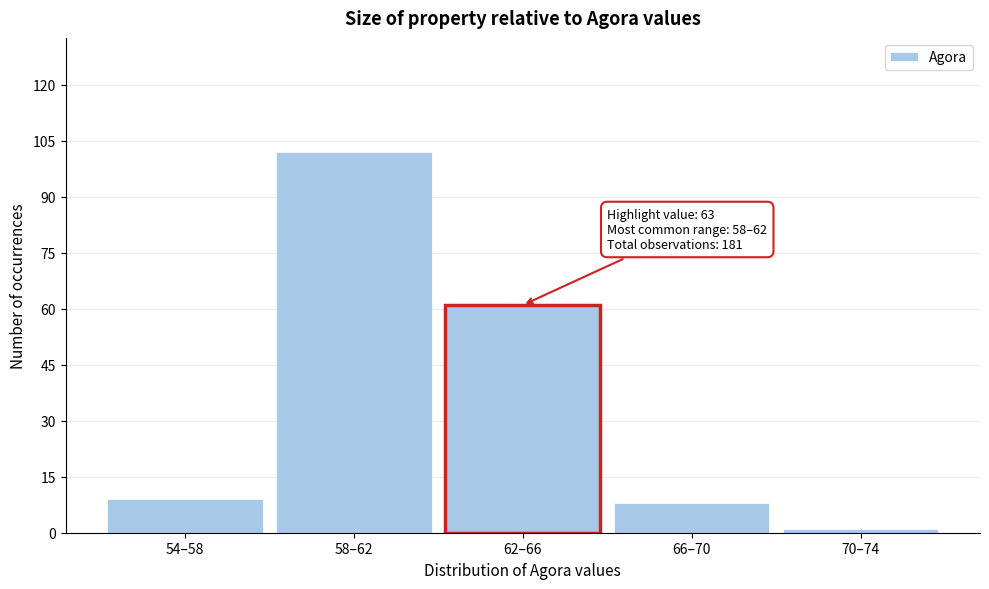

Reading right to left, extract all data points from this chart.

1	8	61	102	9